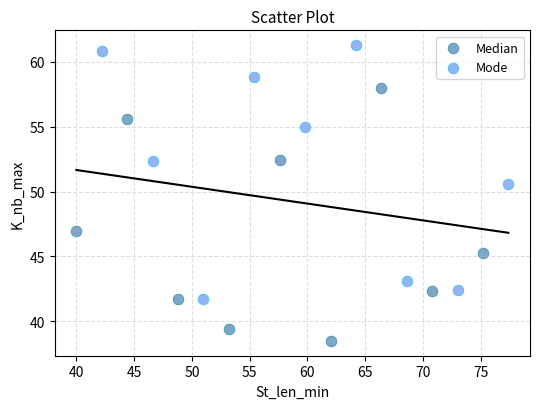

Which series reaches the minimum Y coordinate?

Median